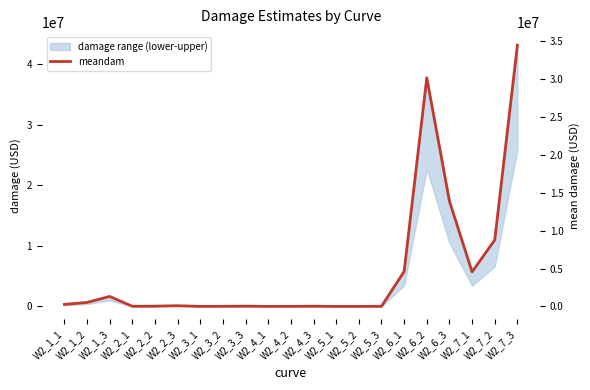

Rank the categories by value from lowest to highest.

W2_5_1, W2_5_2, W2_4_1, W2_3_1, W2_4_2, W2_5_3, W2_3_2, W2_2_1, W2_4_3, W2_2_2, W2_3_3, W2_2_3, W2_1_1, W2_1_2, W2_1_3, W2_7_1, W2_6_1, W2_7_2, W2_6_3, W2_6_2, W2_7_3